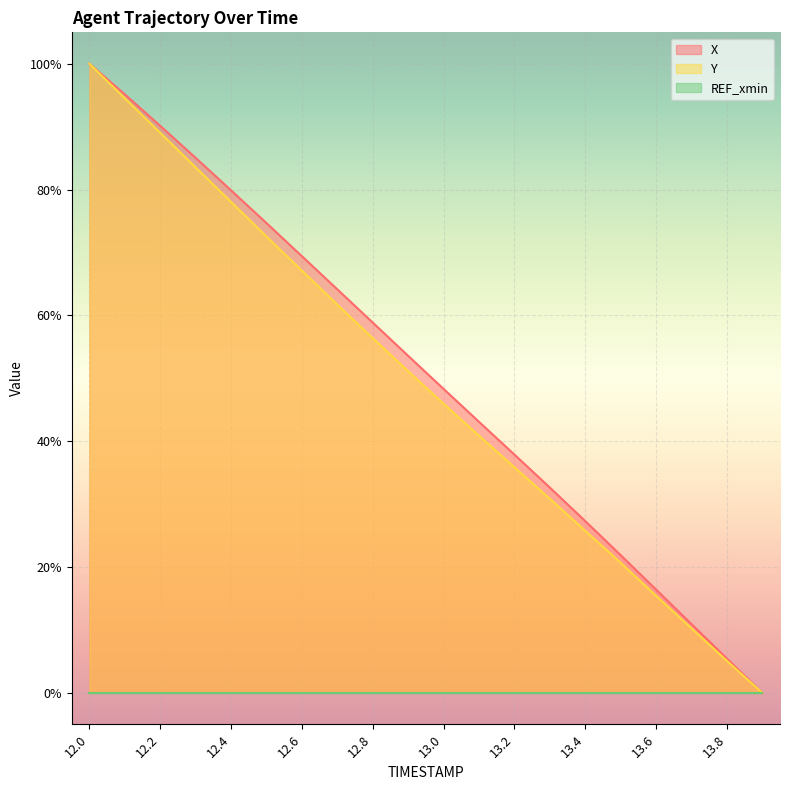

What is the difference between the X values at 12.7 and 12.1?

0.3